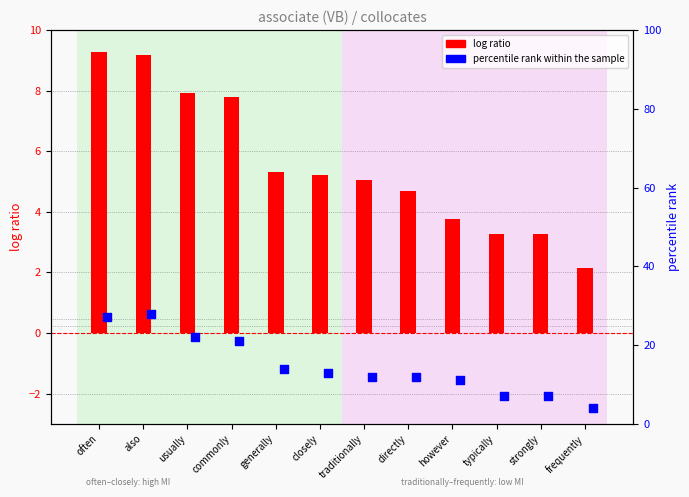

At which category is the sum across all series the highest?

also